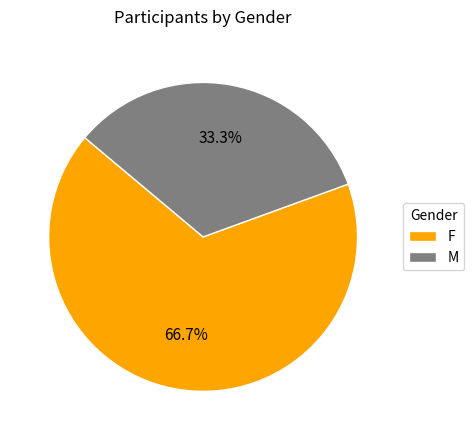

To the nearest percent, what is the difference between the F and M slice percentages?

33%